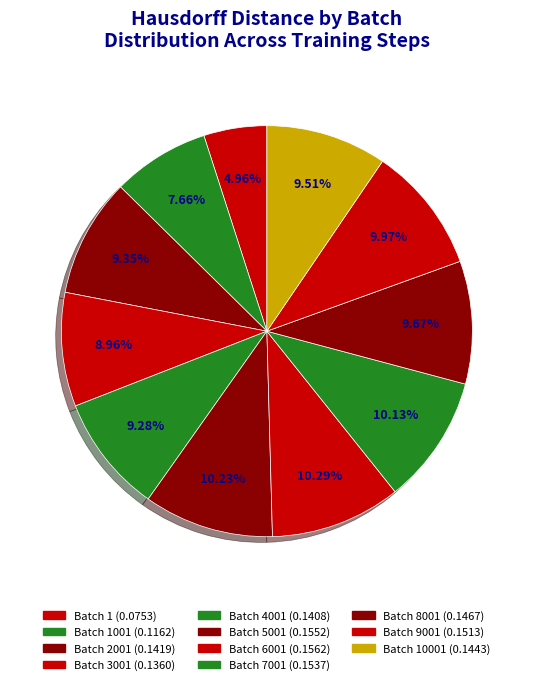

How many slices are in this pie chart?

11